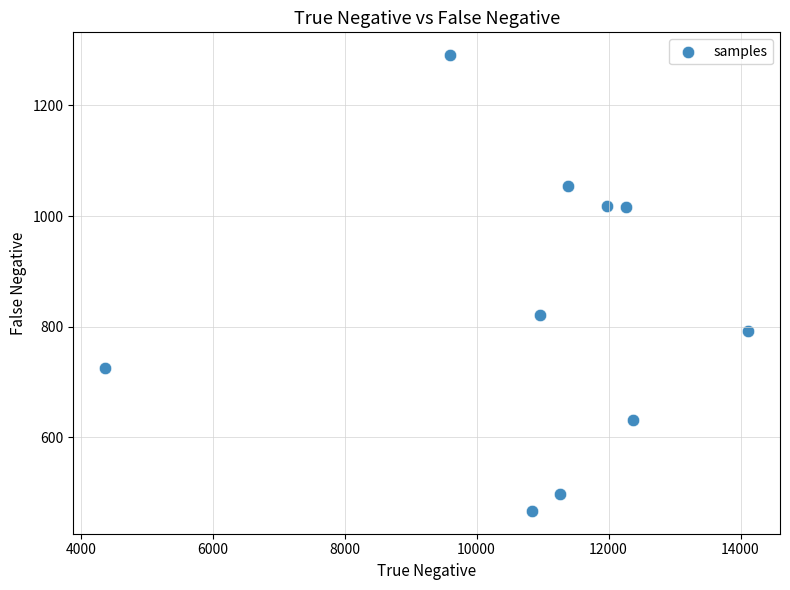

What is the average X value?

10912